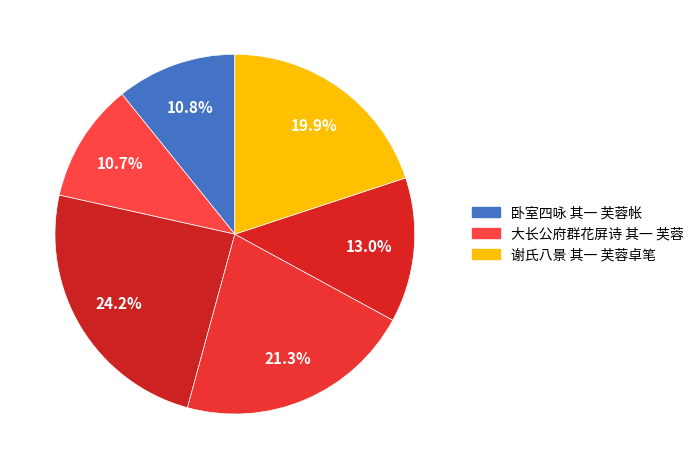

Count the number of slices in the pie.

6